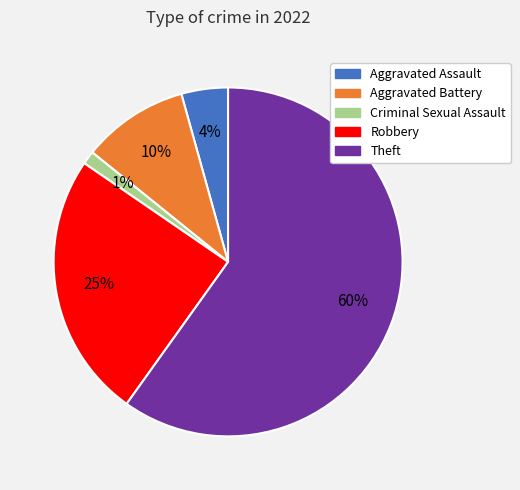

Is it true that Aggravated Assault is 15% of the pie?

False